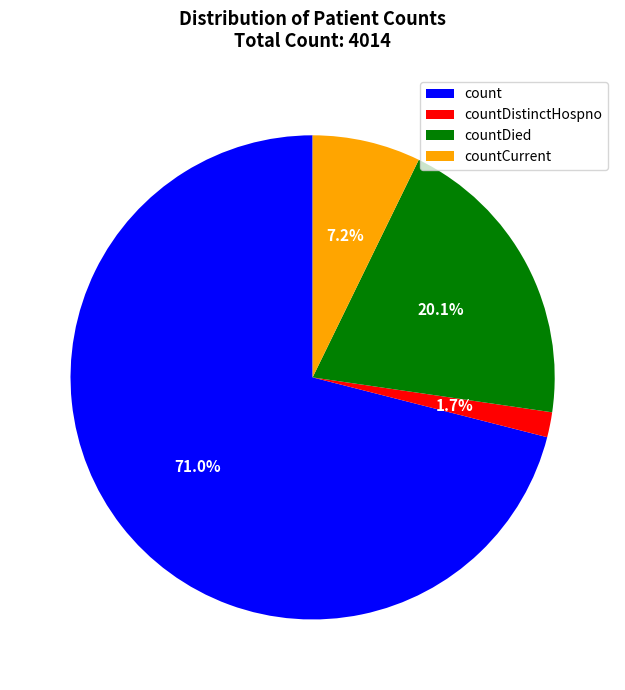

Which category has the biggest portion of the pie?

count